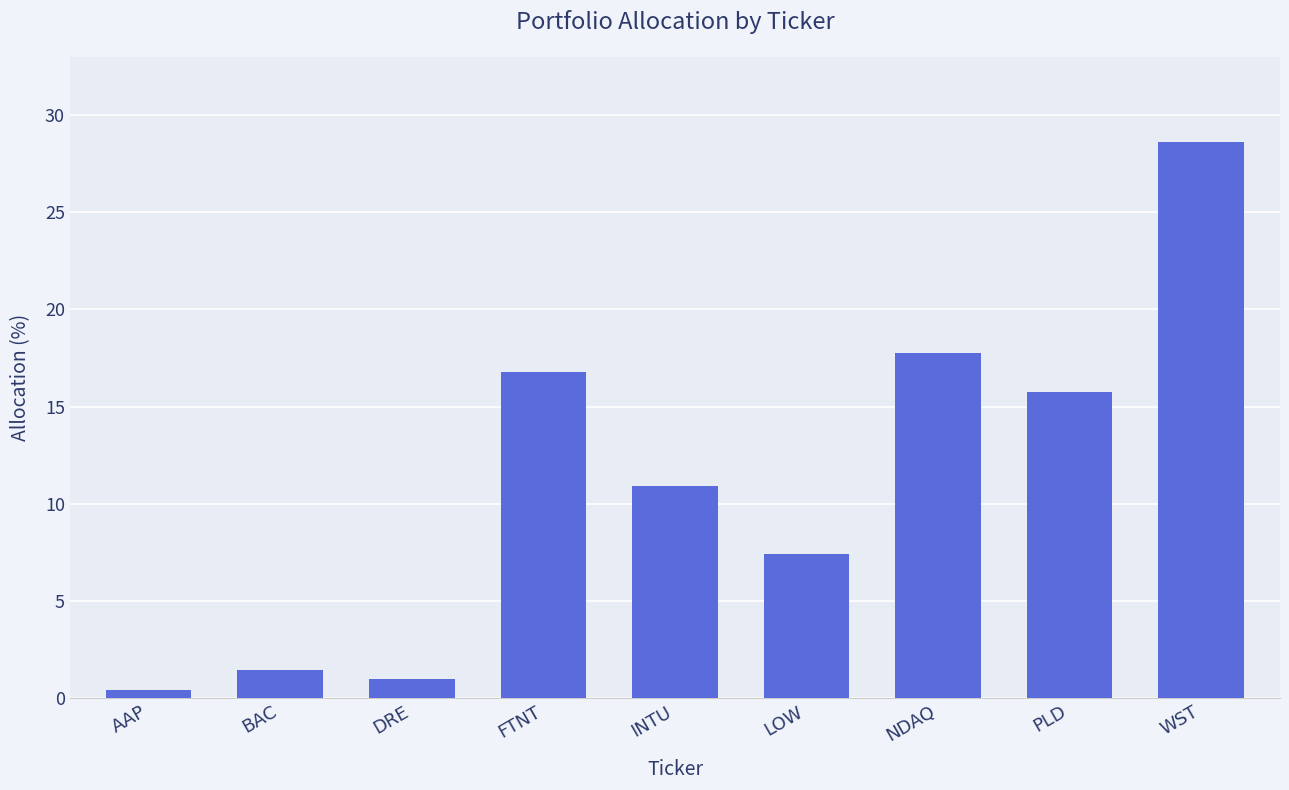

Approximately how many times larger is the value at DRE compared to LOW?

0.1